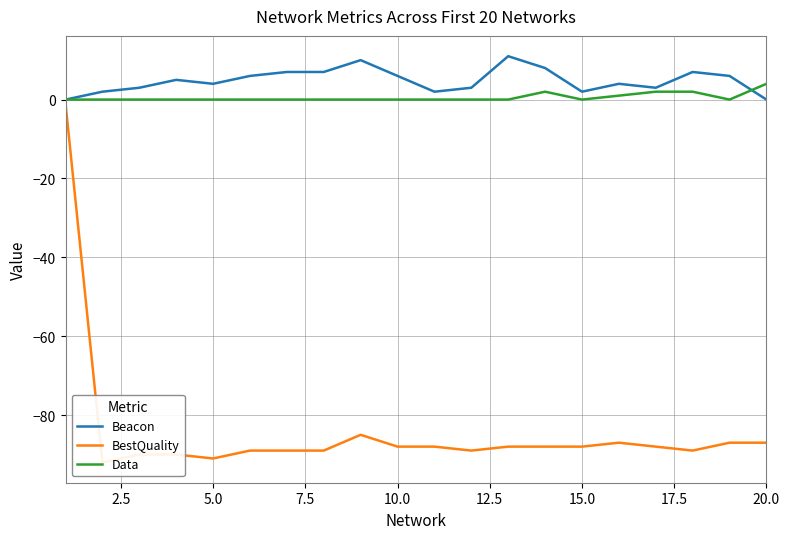

True or false: Data has a value of 0 at 5.0.

True